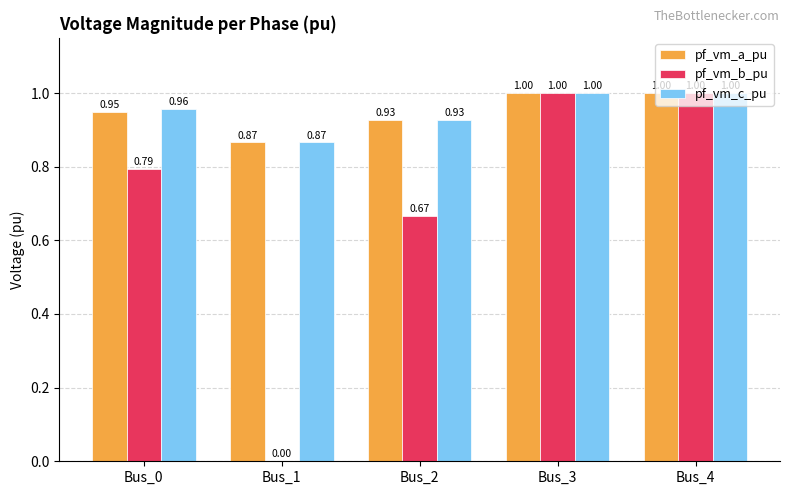

Which series has the largest total across all categories?

pf_vm_c_pu